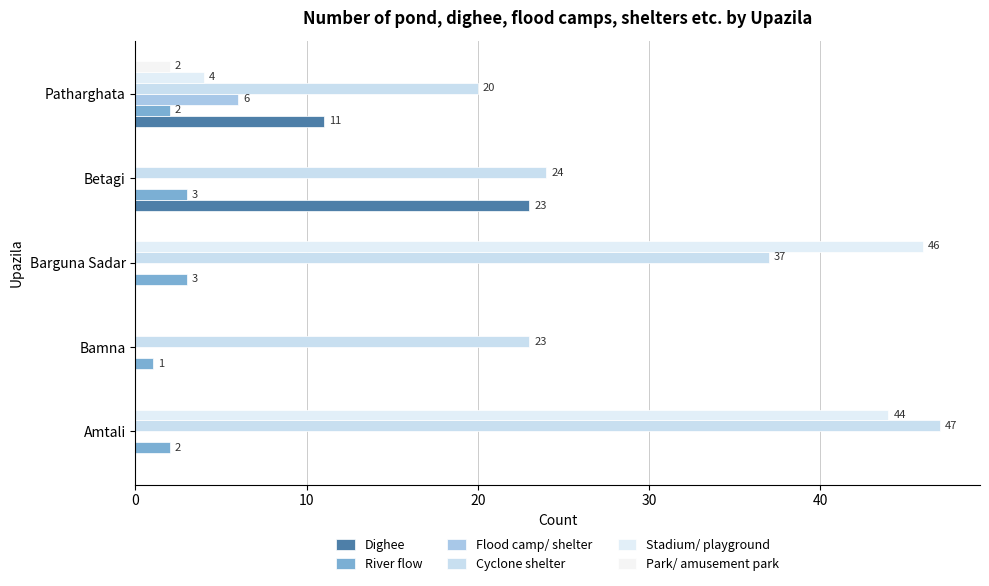

Reading left to right, extract all data points from this chart.

Dighee: 0	0	0	23	11
River flow: 2	1	3	3	2
Flood camp/ shelter: 0	0	0	0	6
Cyclone shelter: 47	23	37	24	20
Stadium/ playground: 44	0	46	0	4
Park/ amusement park: 0	0	0	0	2